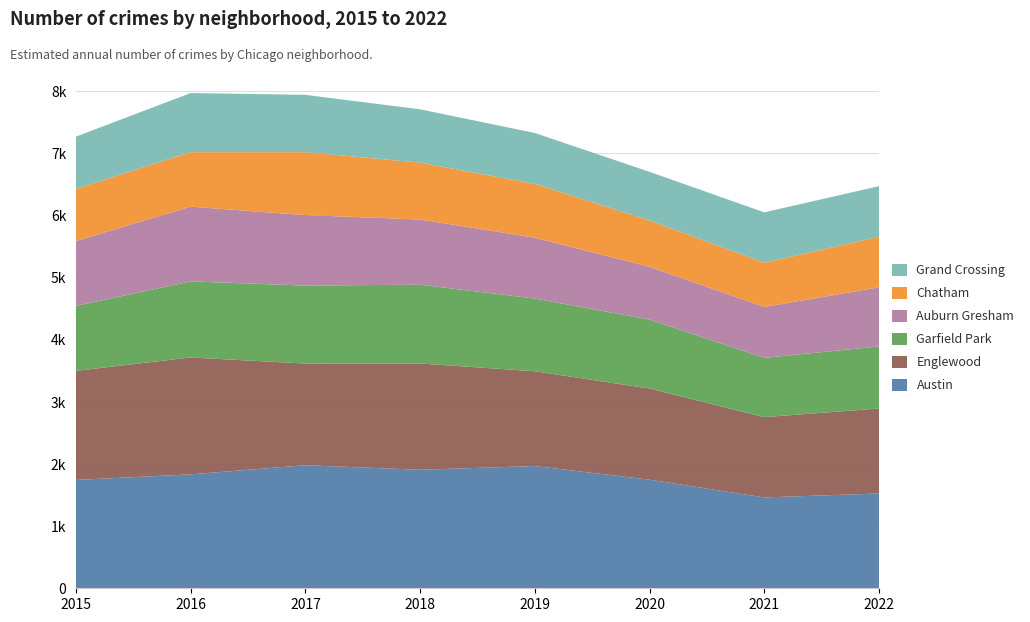

Reading left to right, list all the values displayed in this chart.

Austin: 2015=1743	2016=1833	2017=1980	2018=1907	2019=1967	2020=1747	2021=1462	2022=1525
Englewood: 2015=1756	2016=1881	2017=1636	2018=1710	2019=1525	2020=1467	2021=1292	2022=1368
Garfield Park: 2015=1045	2016=1224	2017=1255	2018=1268	2019=1170	2020=1109	2021=954	2022=999
Auburn Gresham: 2015=1045	2016=1203	2017=1134	2018=1049	2019=980	2020=850	2021=819	2022=951
Chatham: 2015=838	2016=877	2017=1013	2018=915	2019=865	2020=745	2021=711	2022=814
Grand Crossing: 2015=841	2016=951	2017=922	2018=858	2019=819	2020=783	2021=811	2022=814